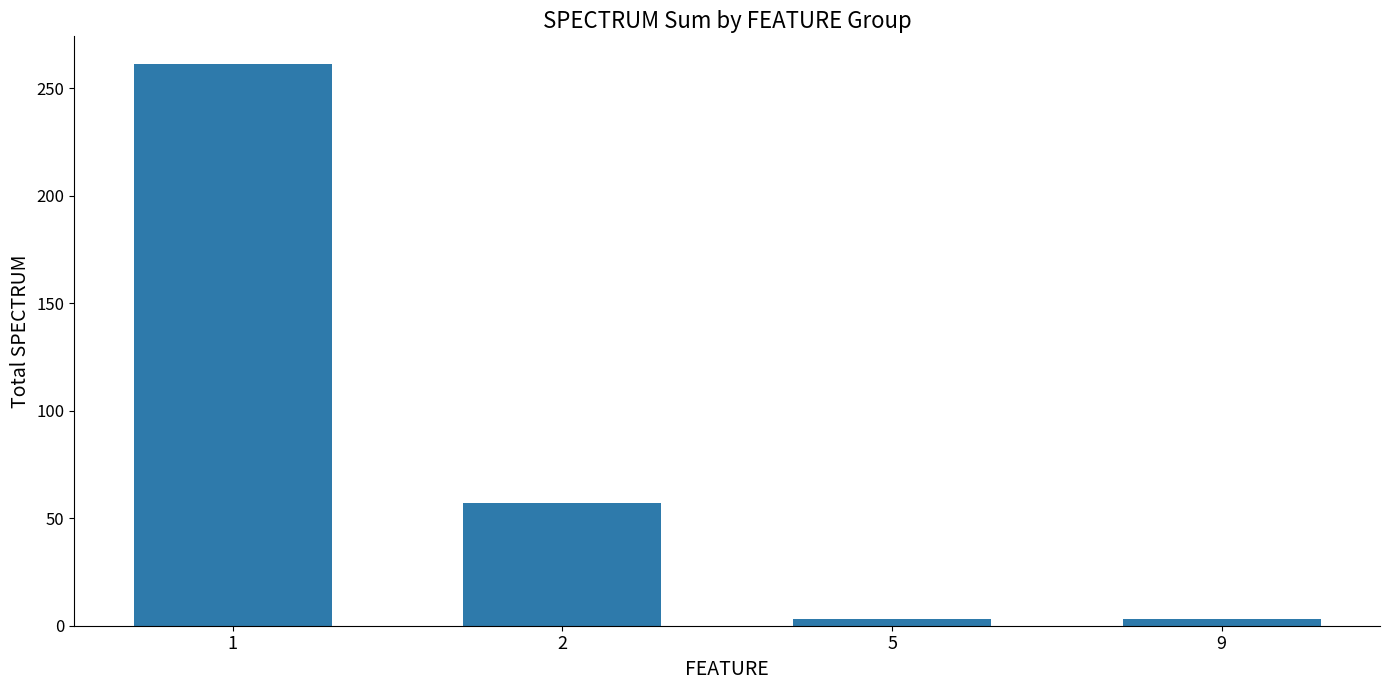

The value at 2 is 38. True or false?

False